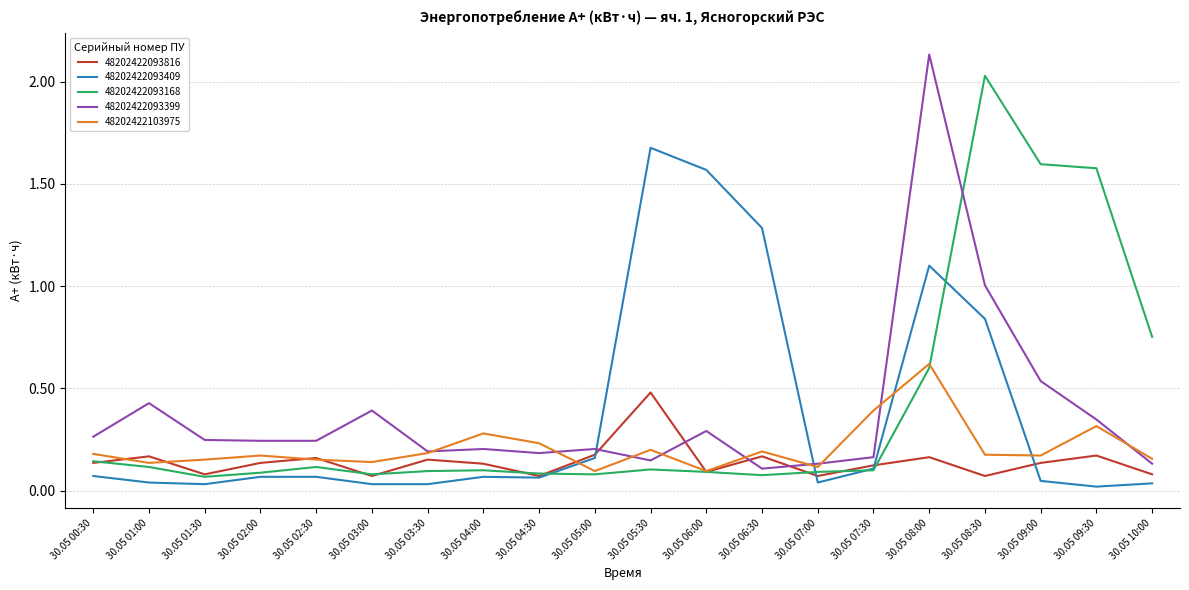

At 30.05 08:30, list the series in order from largest to smallest.

48202422093168, 48202422093399, 48202422093409, 48202422103975, 48202422093816